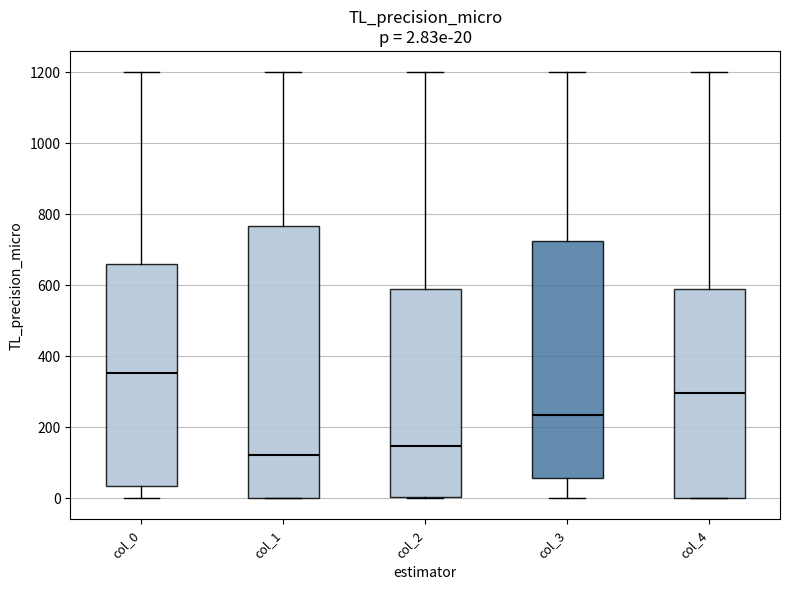

Which box has the lowest median line?

col_1